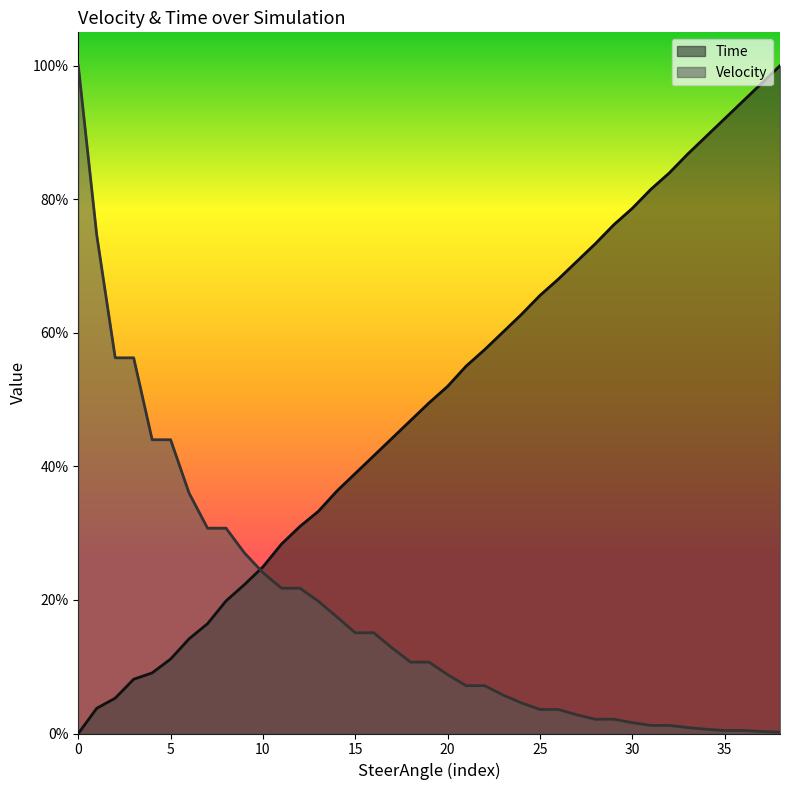

The Time series shows 0.2 at 25. True or false?

False